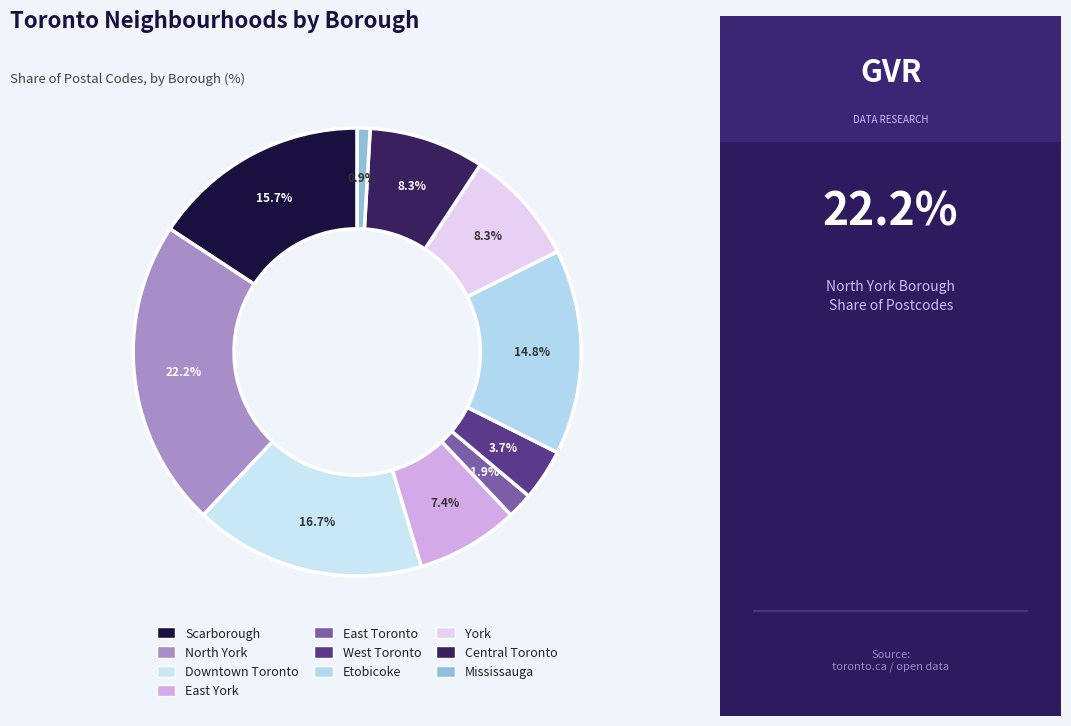

Which category has the biggest portion of the pie?

North York